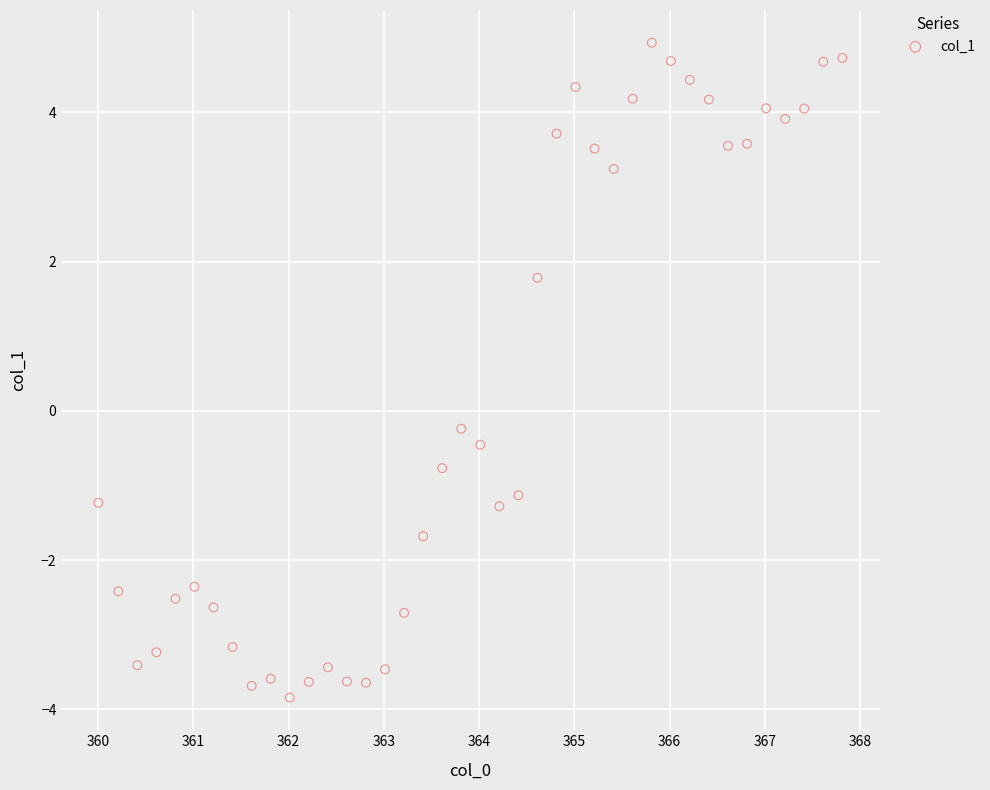

What is the range of X values (max minus min)?

7.8